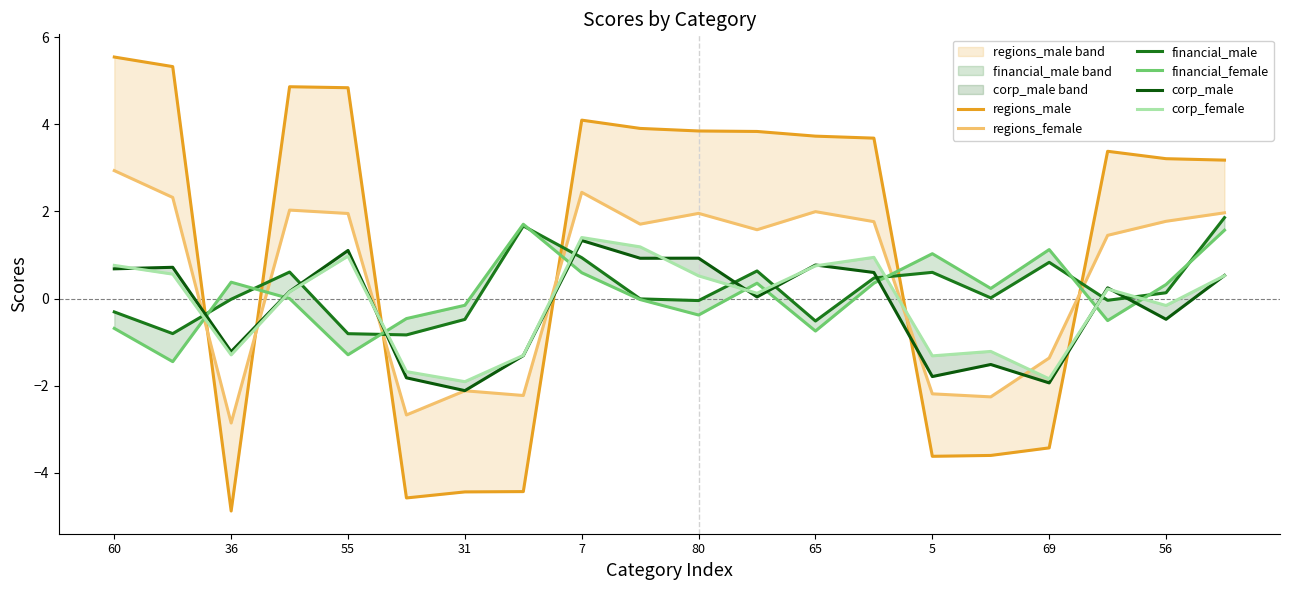

Reading left to right, transcribe all the data shown in this chart.

regions_male: 5.5	5.3	-4.9	4.9	4.8	-4.6	-4.4	-4.4	4.1	3.9	3.8	3.8	3.7	3.7	-3.6	-3.6	-3.4	3.4	3.2	3.2
regions_female: 2.9	2.3	-2.9	2.0	2.0	-2.7	-2.1	-2.2	2.4	1.7	2.0	1.6	2.0	1.8	-2.2	-2.3	-1.4	1.4	1.8	2.0
financial_male: -0.3	-0.8	-0.0	0.6	-0.8	-0.8	-0.5	1.7	0.9	-0.0	-0.0	0.6	-0.5	0.5	0.6	0.0	0.8	-0.0	0.1	1.9
financial_female: -0.7	-1.4	0.4	-0.0	-1.3	-0.5	-0.2	1.7	0.6	-0.0	-0.4	0.4	-0.7	0.4	1.0	0.2	1.1	-0.5	0.3	1.6
corp_male: 0.7	0.7	-1.2	0.2	1.1	-1.8	-2.1	-1.3	1.3	0.9	0.9	0.0	0.8	0.6	-1.8	-1.5	-1.9	0.2	-0.5	0.5
corp_female: 0.8	0.6	-1.3	0.2	1.0	-1.7	-1.9	-1.3	1.4	1.2	0.5	0.1	0.7	0.9	-1.3	-1.2	-1.8	0.2	-0.2	0.5